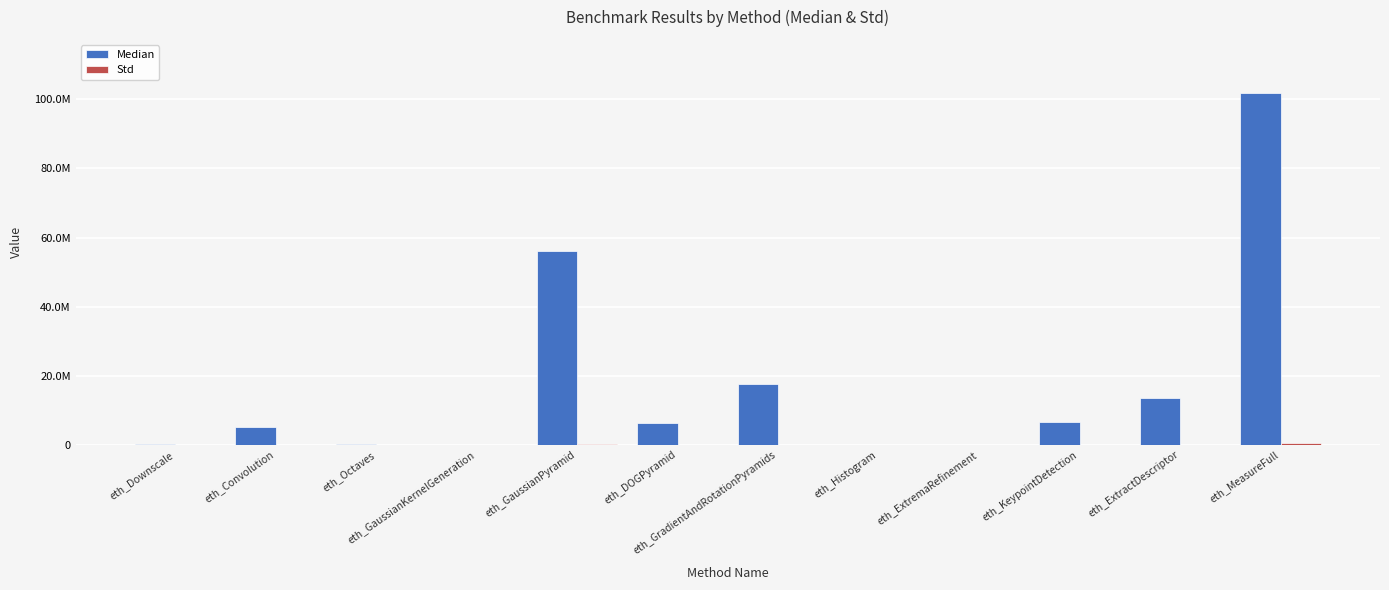

Where does the Median series first go above 6227416?

eth_GaussianPyramid